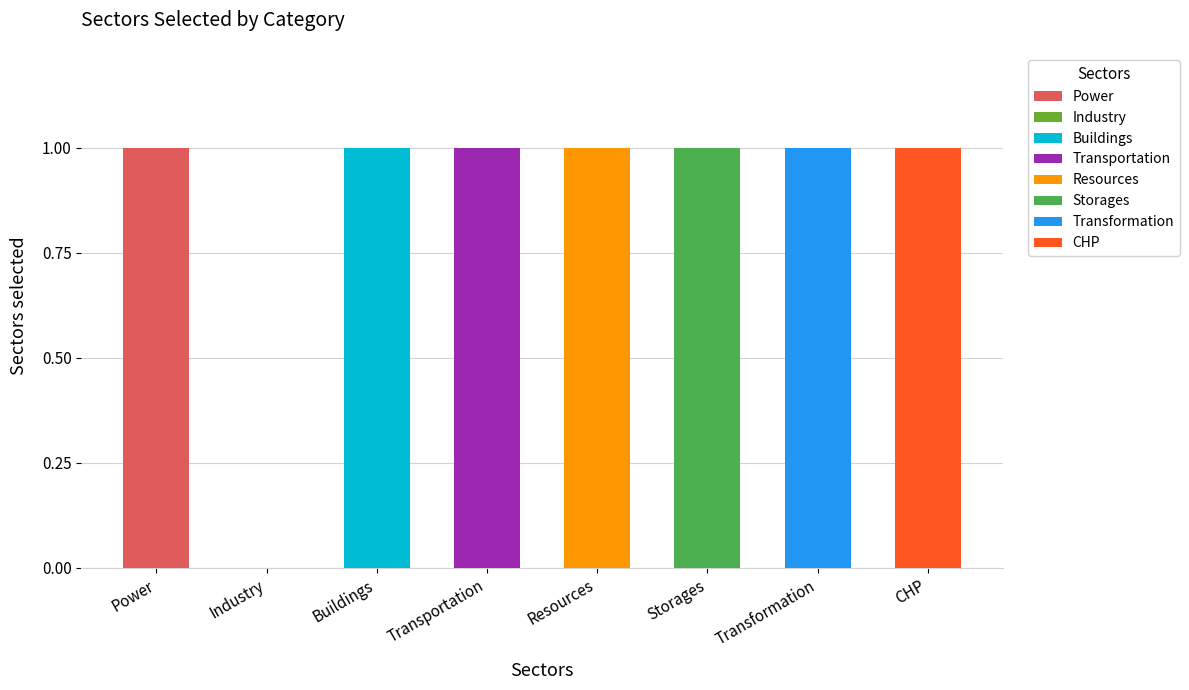

What is the sum of all values?

7